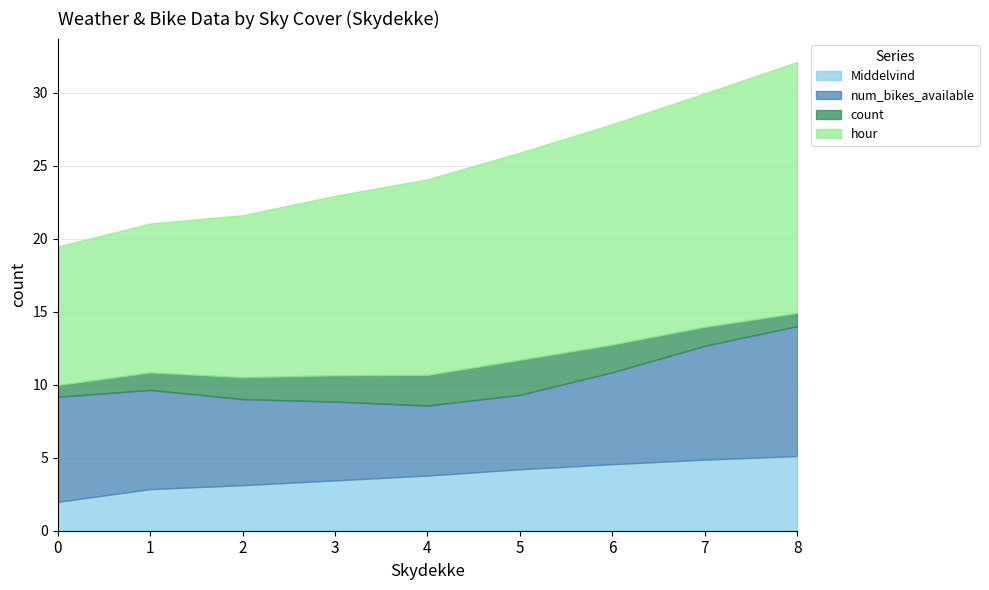

Rank the series by their average value, from highest to lowest.

hour, num_bikes_available, Middelvind, count